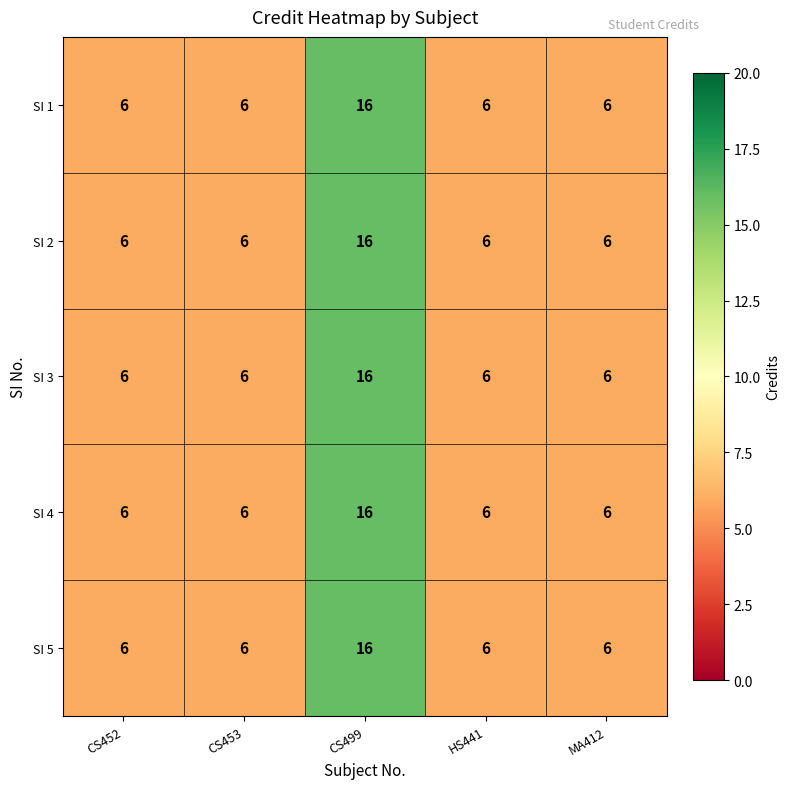

What is the difference between the SI 3 values at CS499 and HS441?

10